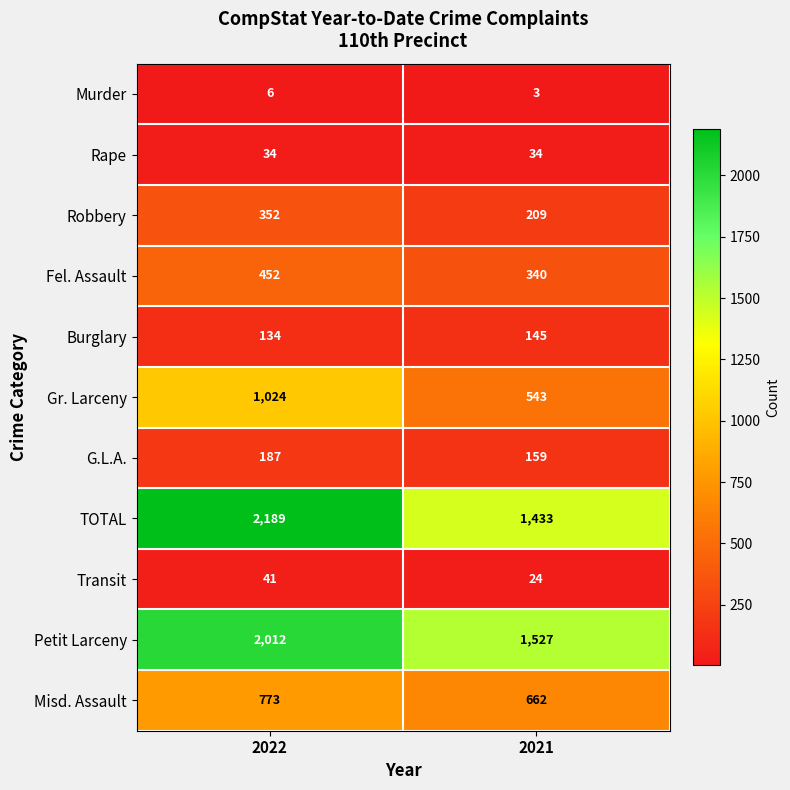

What is the difference between the Robbery values at 2021 and 2022?

143